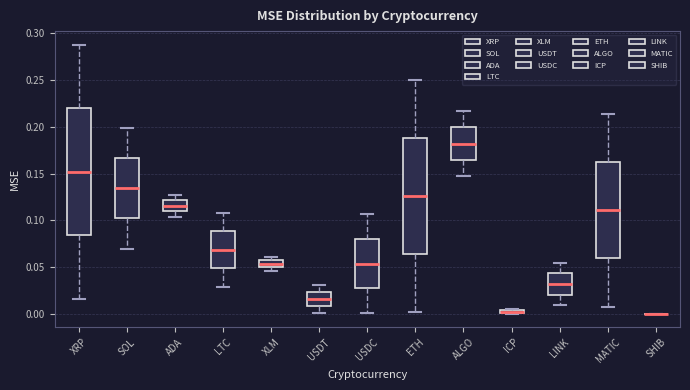

Which box is the tallest, from its lower edge to its upper edge?

XRP